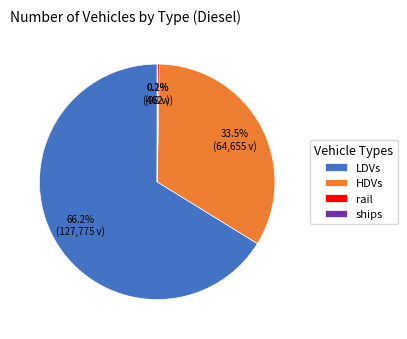

Approximately how many times larger is the value at LDVs compared to HDVs?

2.0